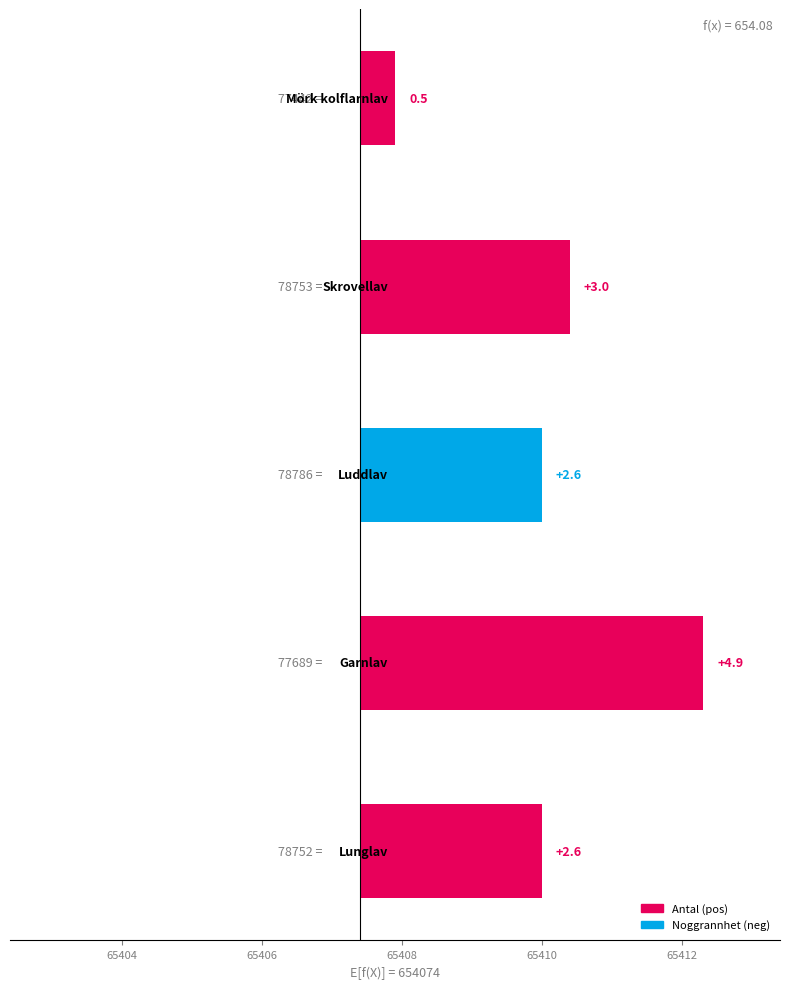

How many data points does each series have?

5